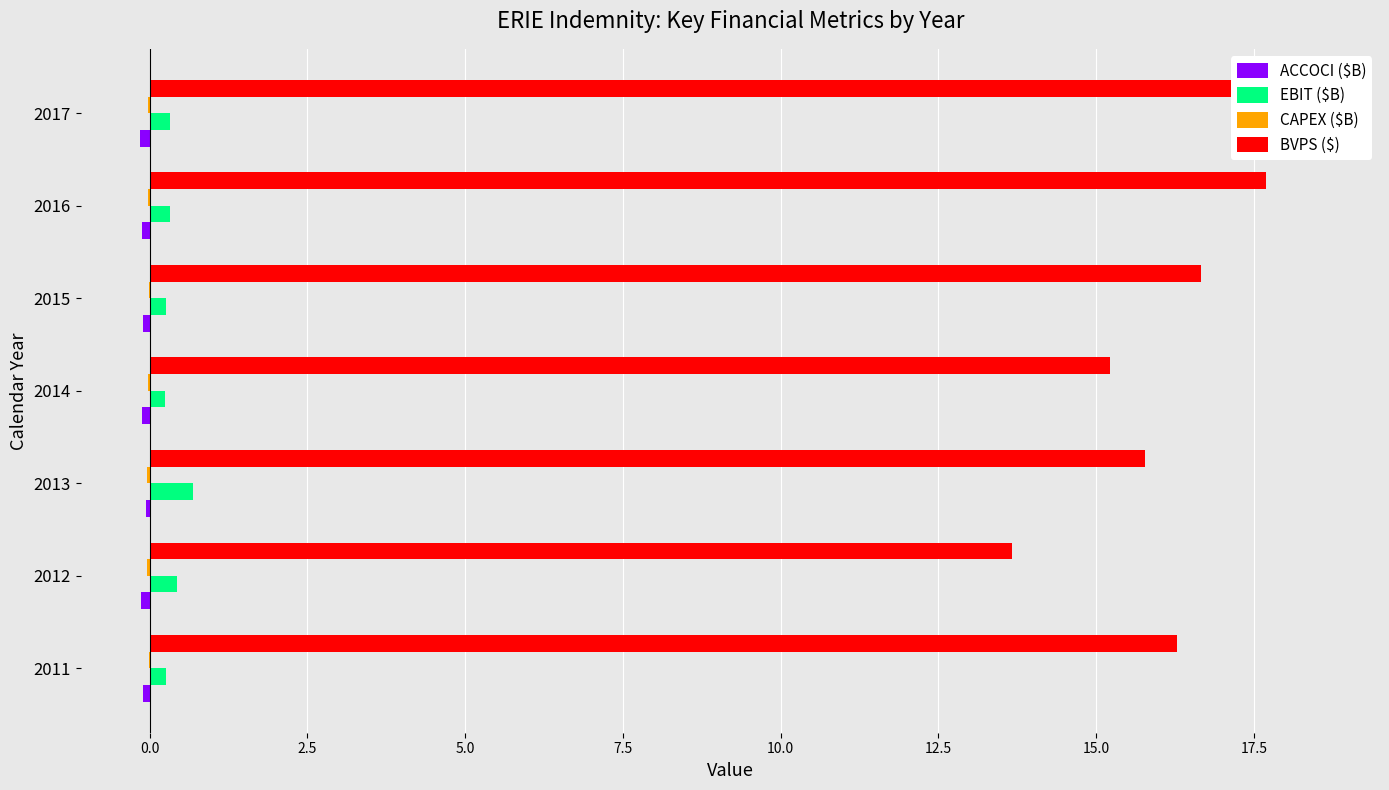

What is the sum of all CAPEX ($B) values?

-0.2